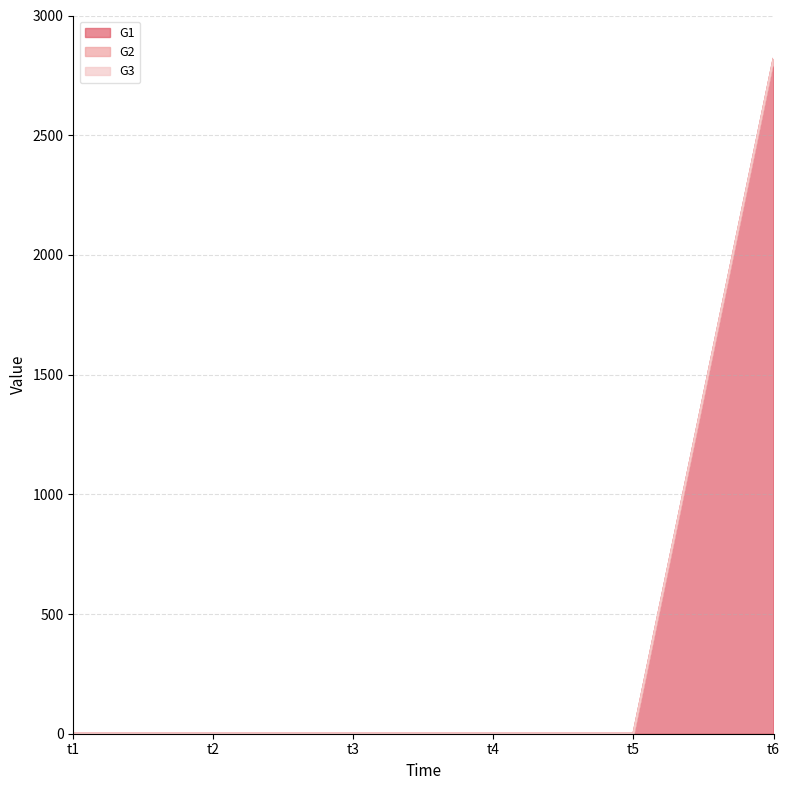

Is it true that G1 equals 0 at t2?

True